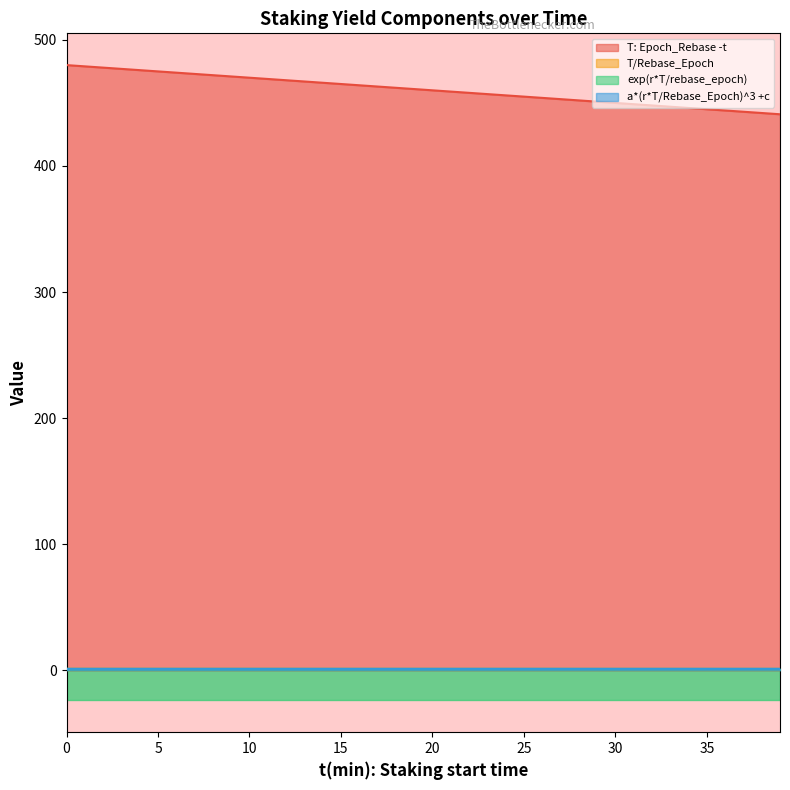

What is the spread (max minus min) of values at 13?

466.0